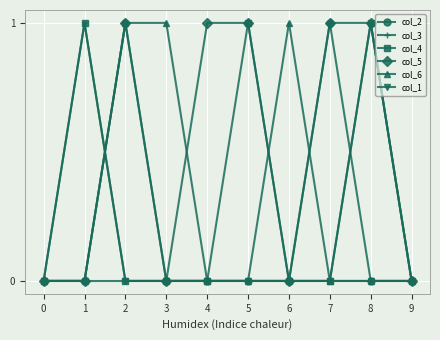

True or false: col_3 and col_6 intersect in this chart.

True